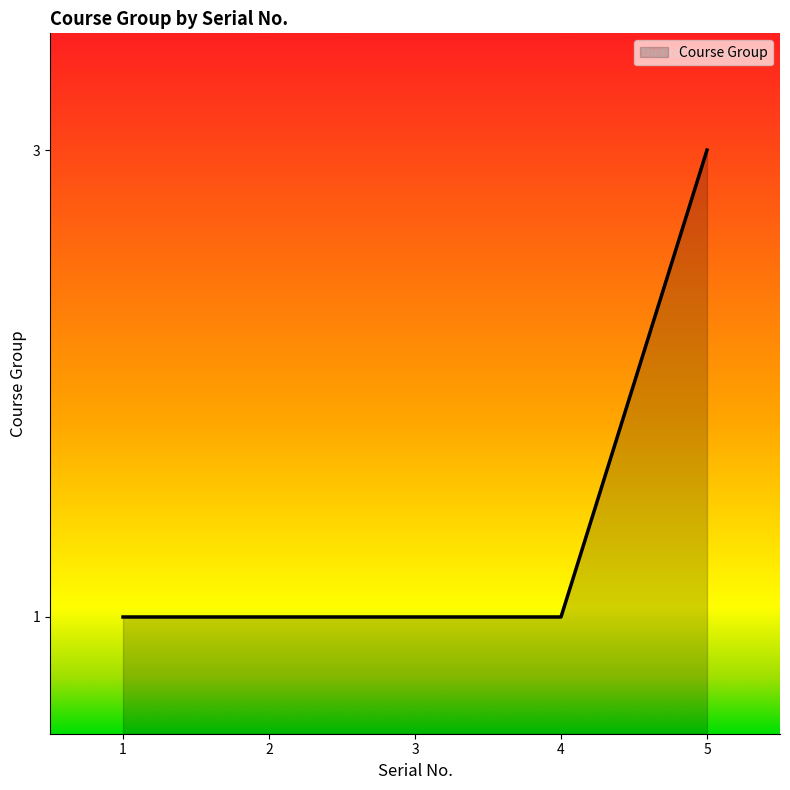

What is the ratio of the value at 3 to the value at 4?

1.0